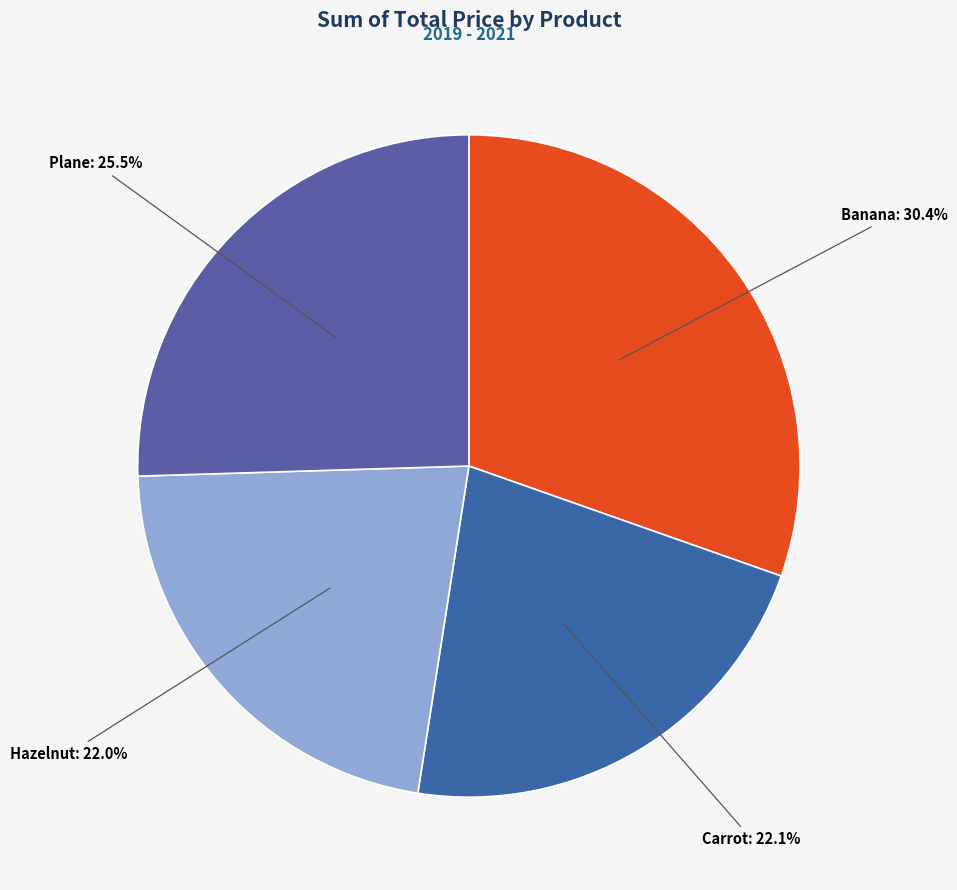

What is the largest slice in the pie chart?

Banana